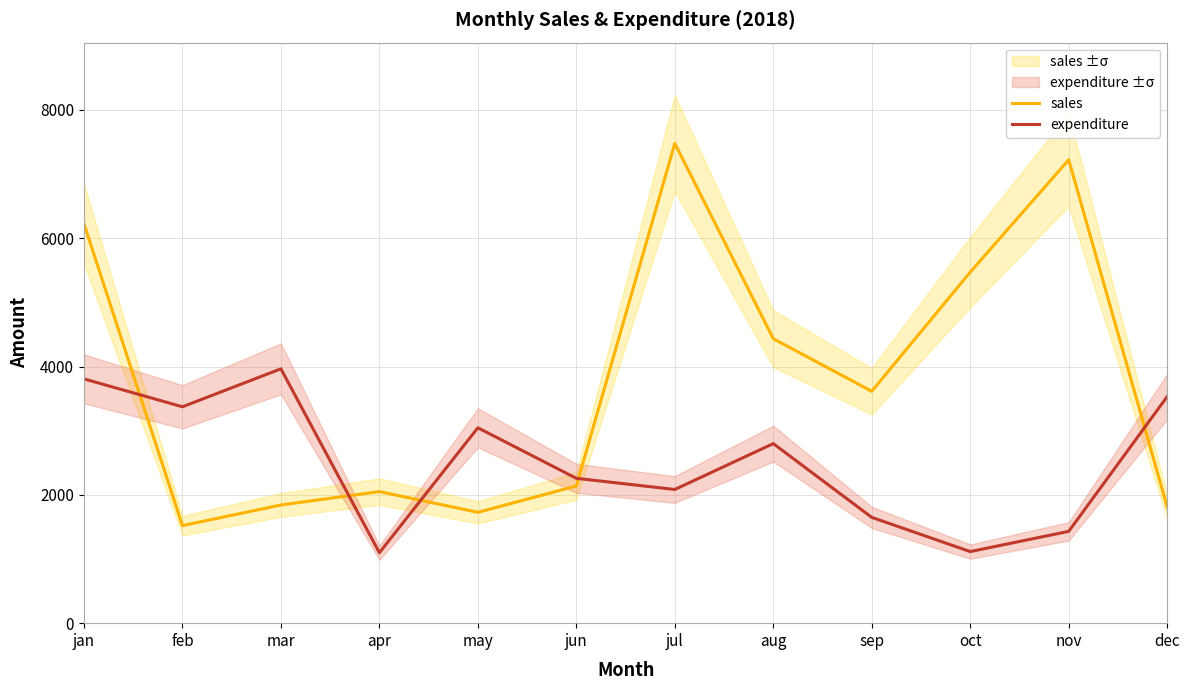

Is it true that expenditure equals 3532 at dec?

True